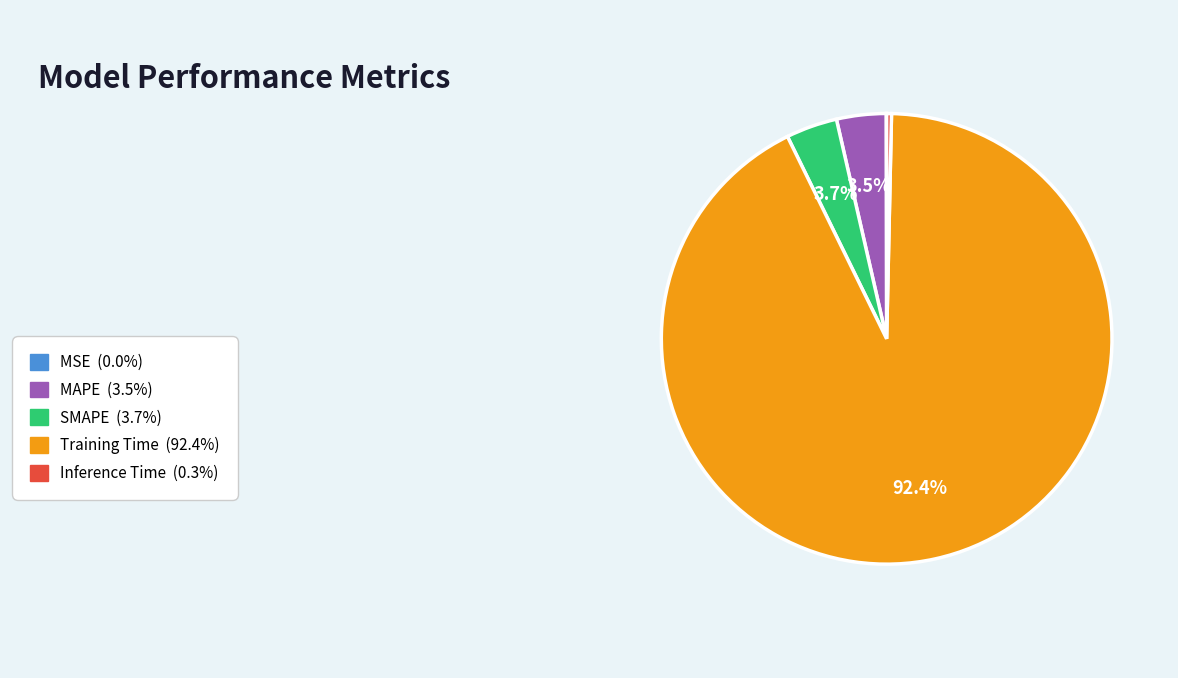

Does any single category account for the majority?

Yes